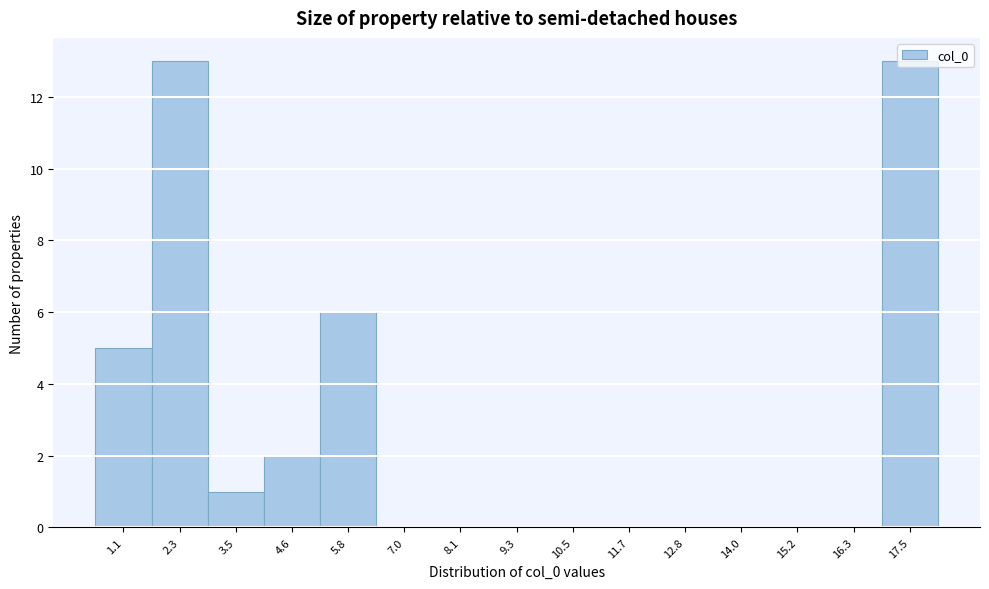

The chart shows a value of 7 at 7.0. True or false?

False